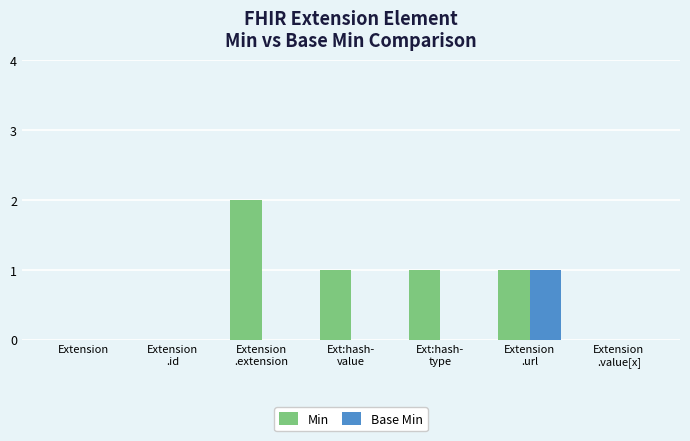

Is it true that Base Min equals 0 at Extension?

True